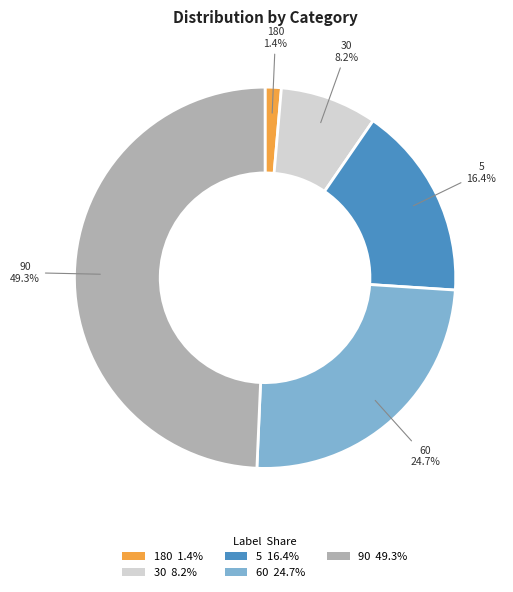

Is 60 the majority of the pie?

No